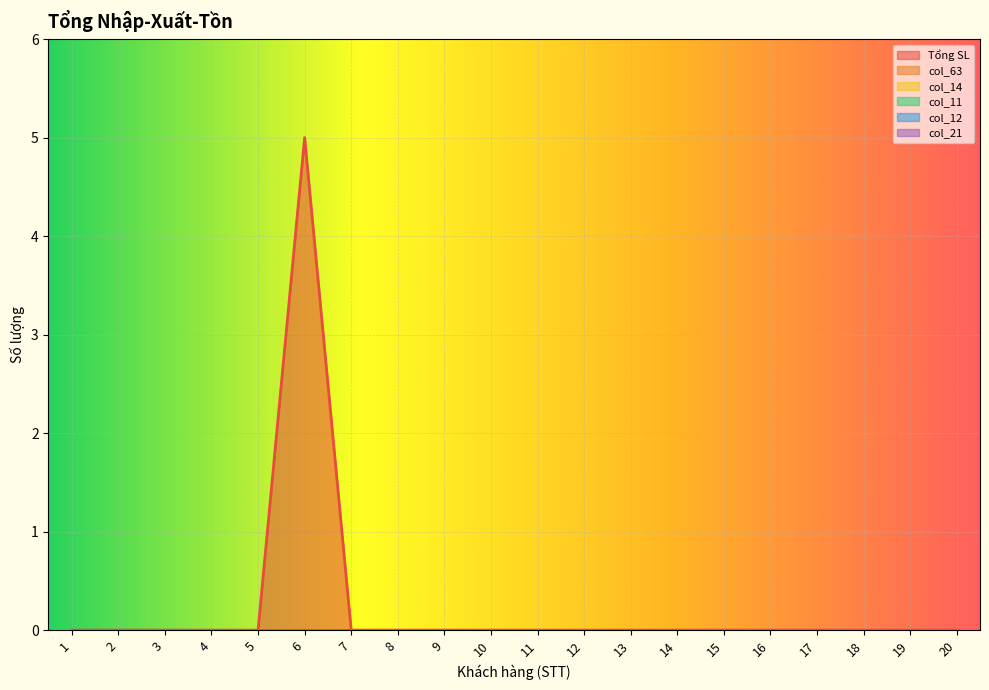

List the labels in order of col_14 value, smallest first.

1, 2, 3, 4, 5, 6, 7, 8, 9, 10, 11, 12, 13, 14, 15, 16, 17, 18, 19, 20